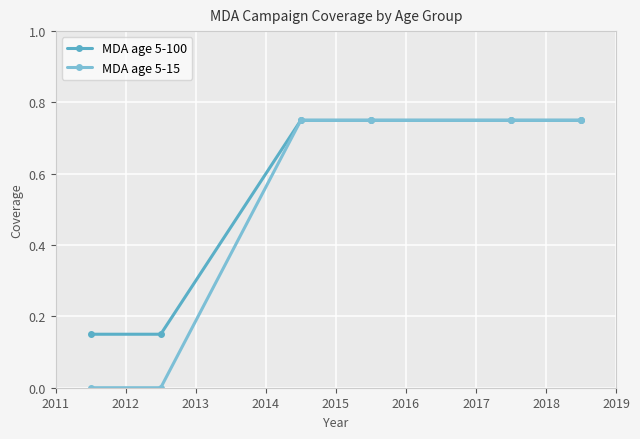

Rank the series by their average value, from highest to lowest.

MDA age 5-100, MDA age 5-15